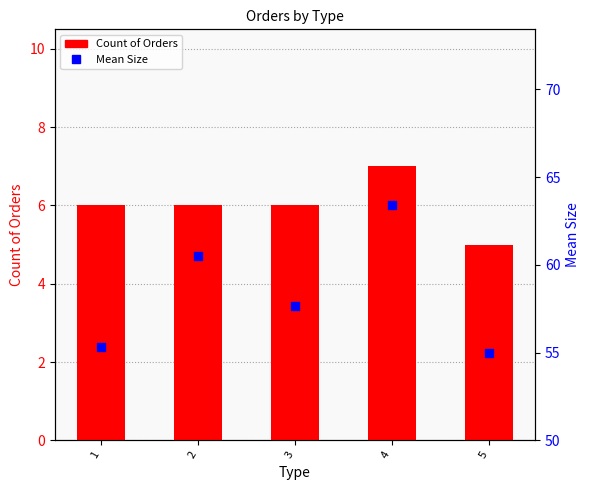

Which series has the largest Y range (max minus min)?

Mean Size